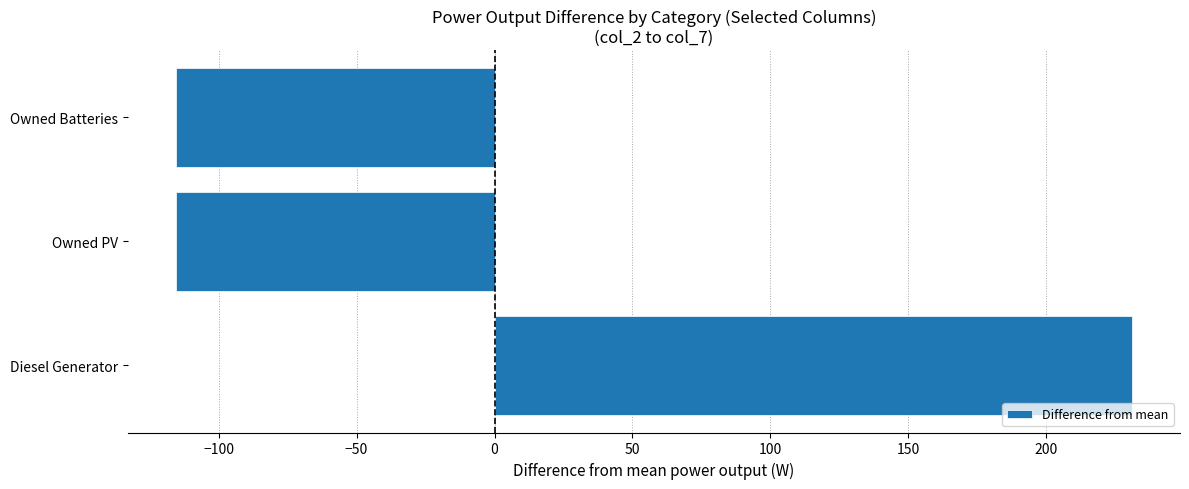

What is the smallest value displayed?

-115.6